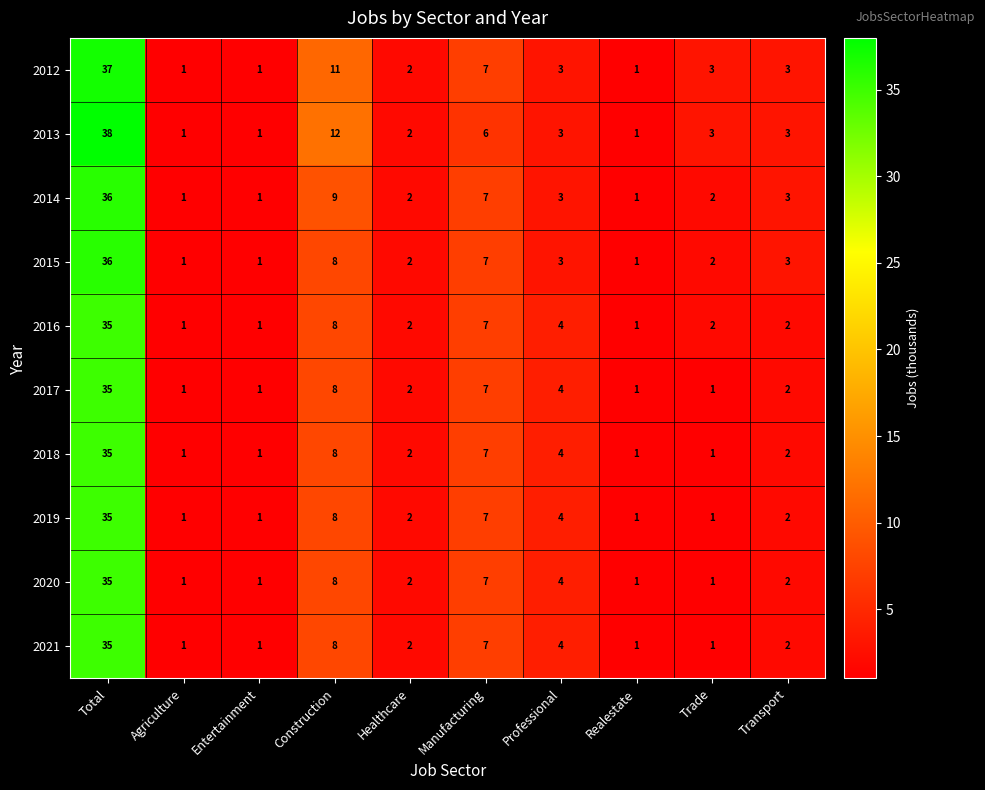

What is the total value across all series at Total?

357